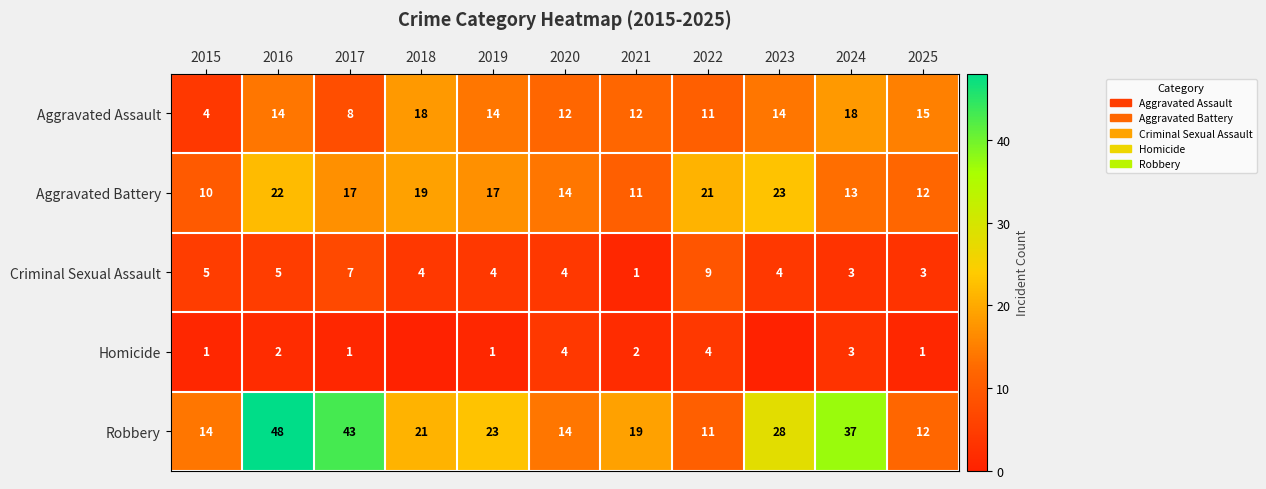

What is the approximate value of Aggravated Assault at 2024, to the nearest 5?

20